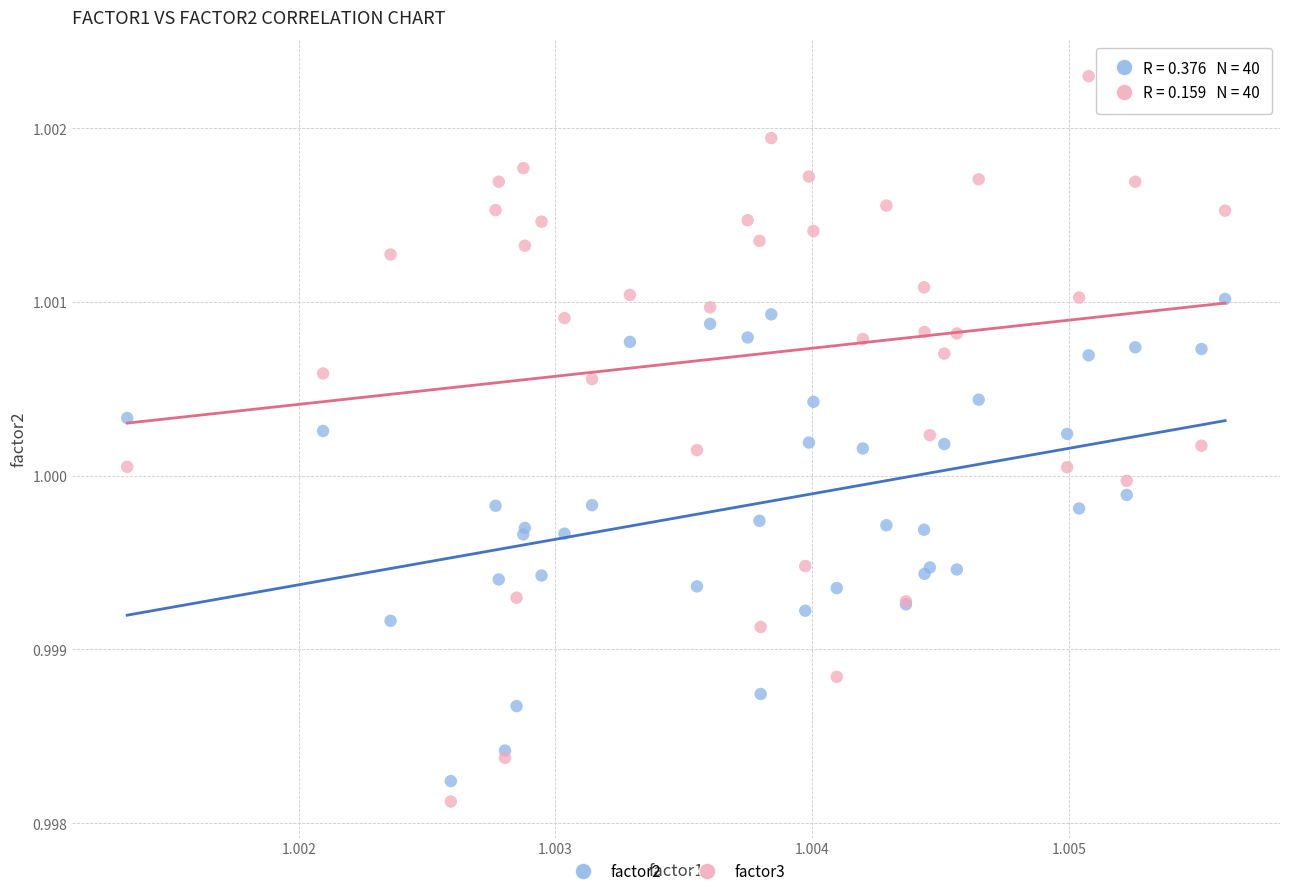

Which series reaches the maximum Y coordinate?

factor3